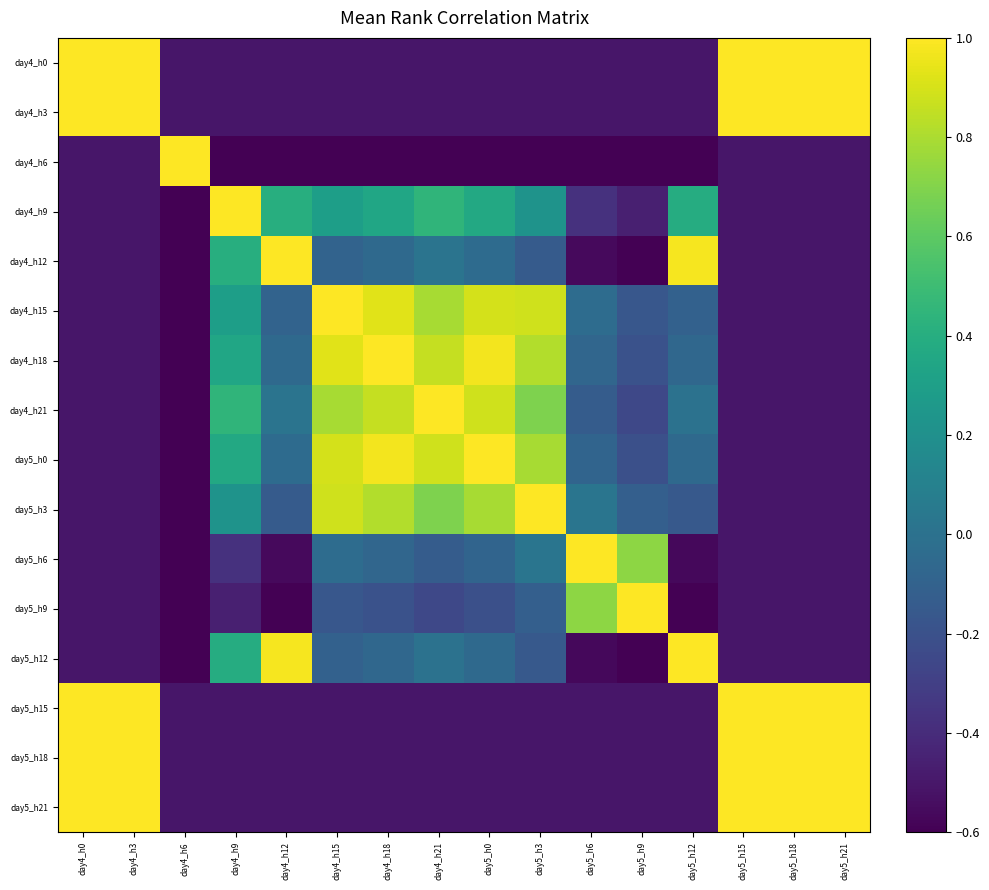

What is the difference between the highest and lowest values at day5_h21?

1.5